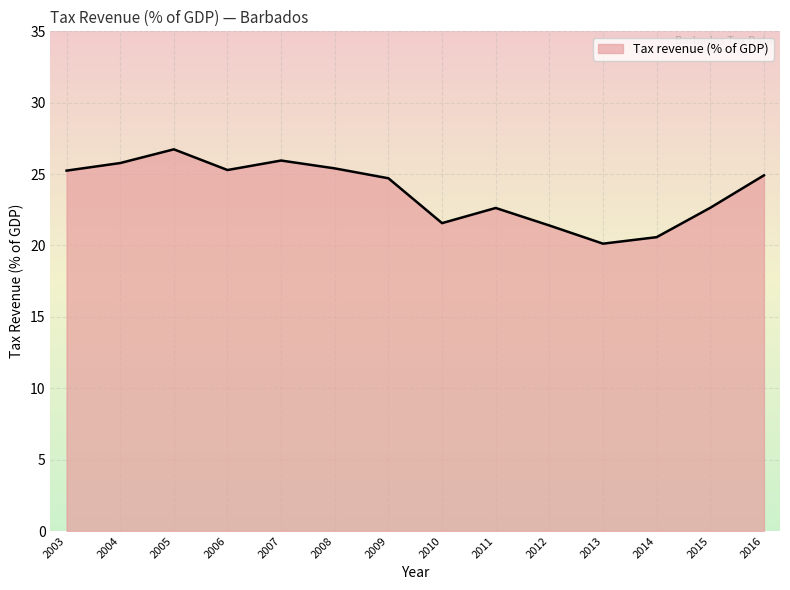

Read the value at 2012.

21.4